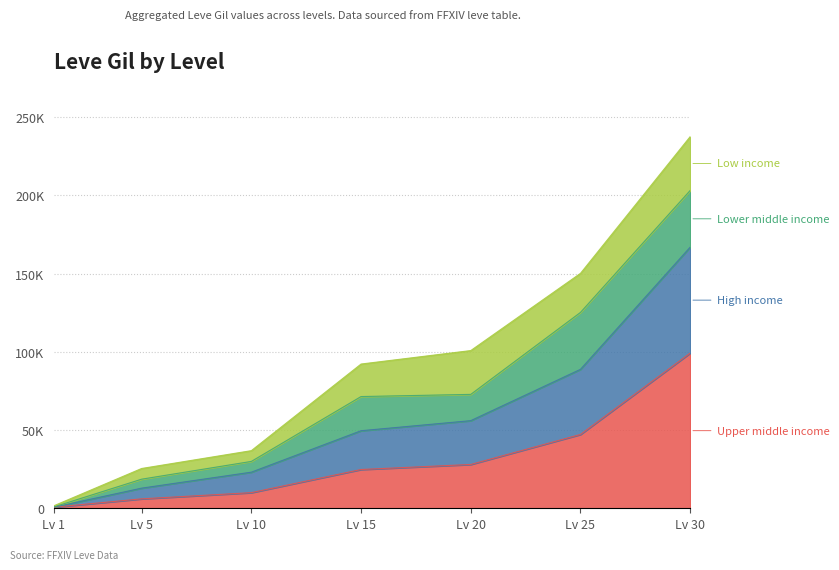

What is the spread (max minus min) of values at Lv 5?

19410